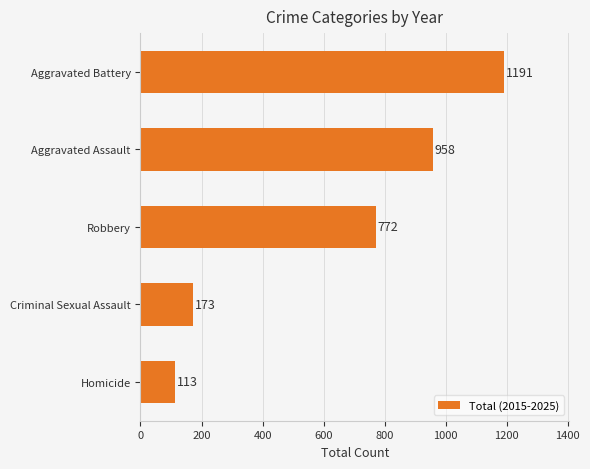

What is the change in value from Criminal Sexual Assault to Aggravated Assault?

+785